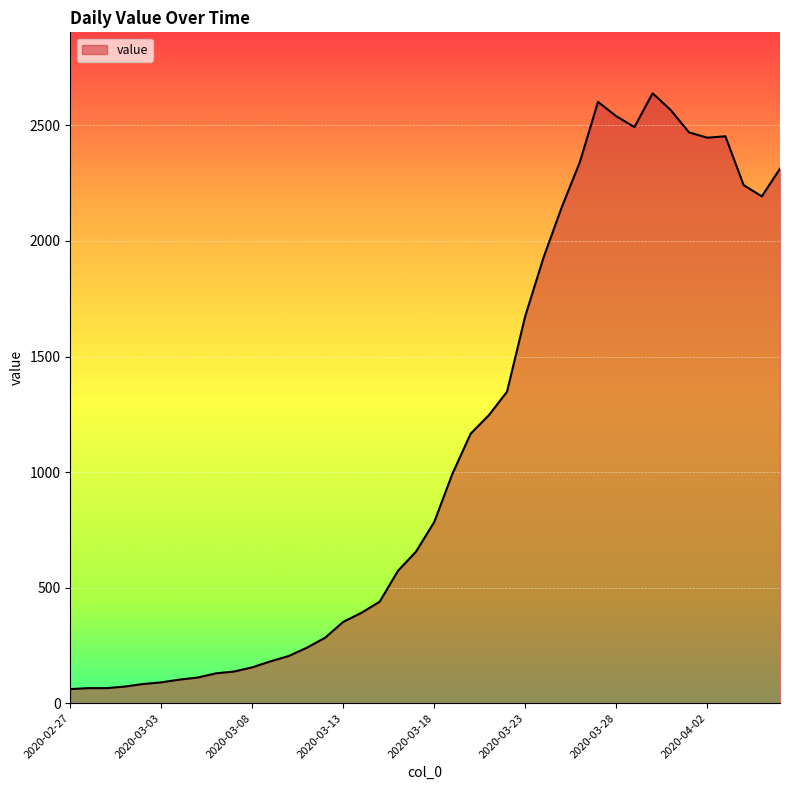

What is the difference between the maximum and minimum values?

2578